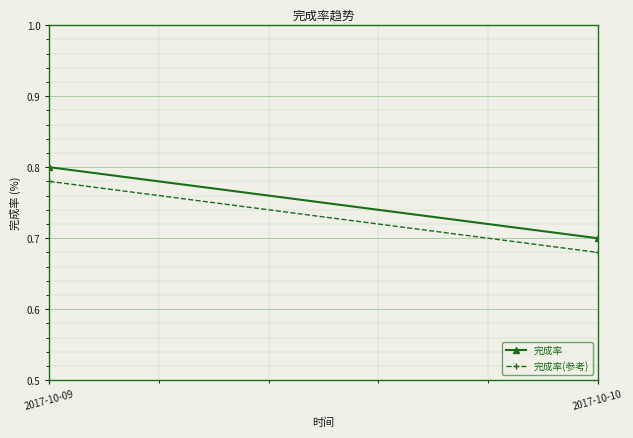

How many data points does each series have?

2